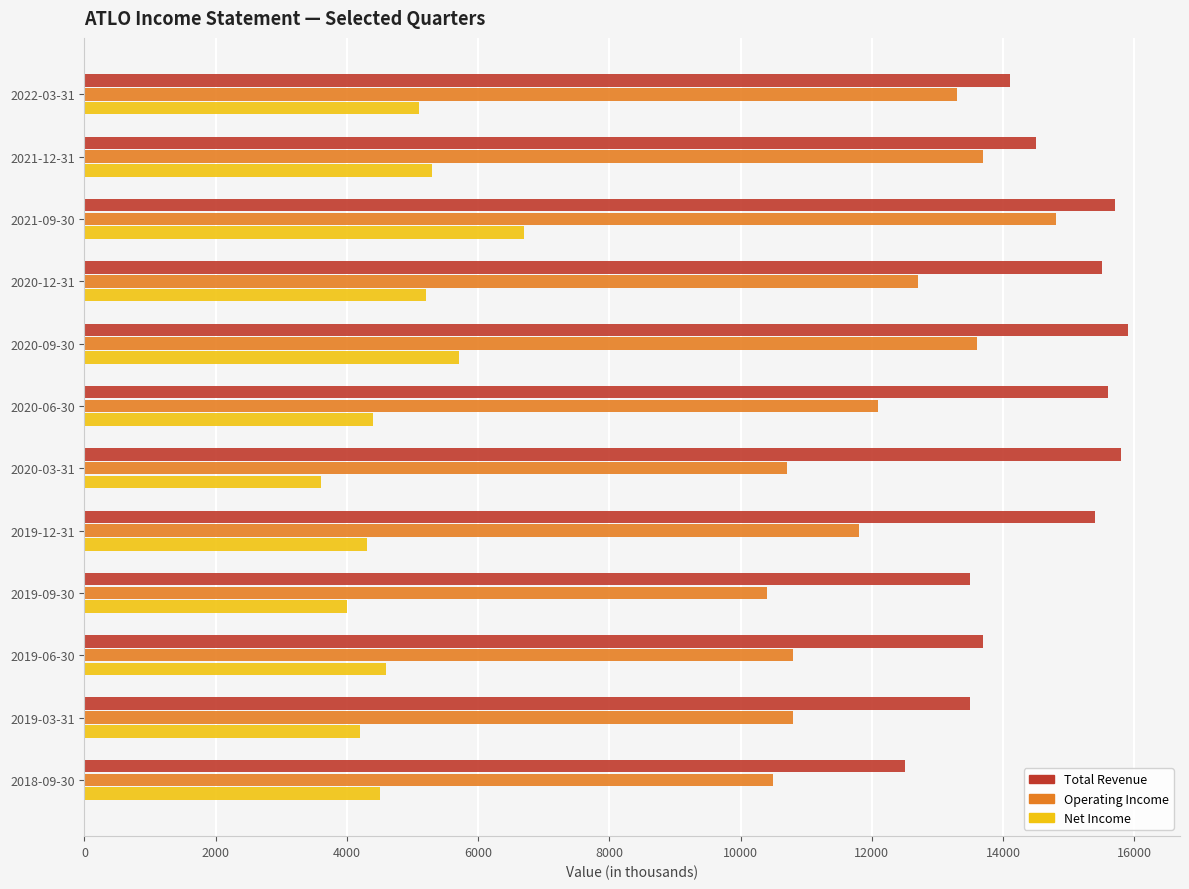

Which series has the largest total across all categories?

Total Revenue